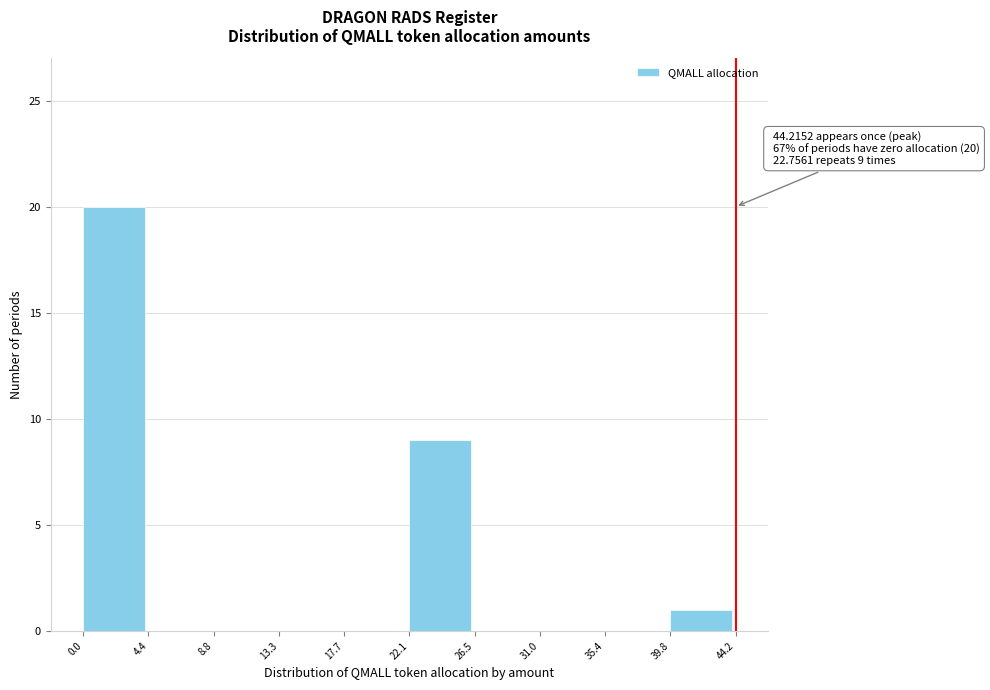

Over which range of the x-axis is the bar tallest?

0.0 to 4.4